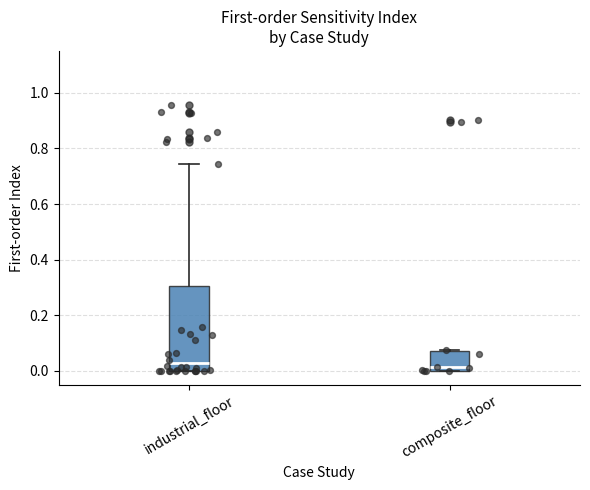

Reading left to right, read every box against the y-axis: the position of its median line, the range the box covers, and the ends of its whiskers. The values are not printed on the chart, so give them approximately, as read against the axis.

industrial_floor: median 0.02, box 0.00 to 0.30, whiskers 0.00 to 0.74
composite_floor: median 0.02, box 0.00 to 0.08, whiskers 0.00 to 0.08